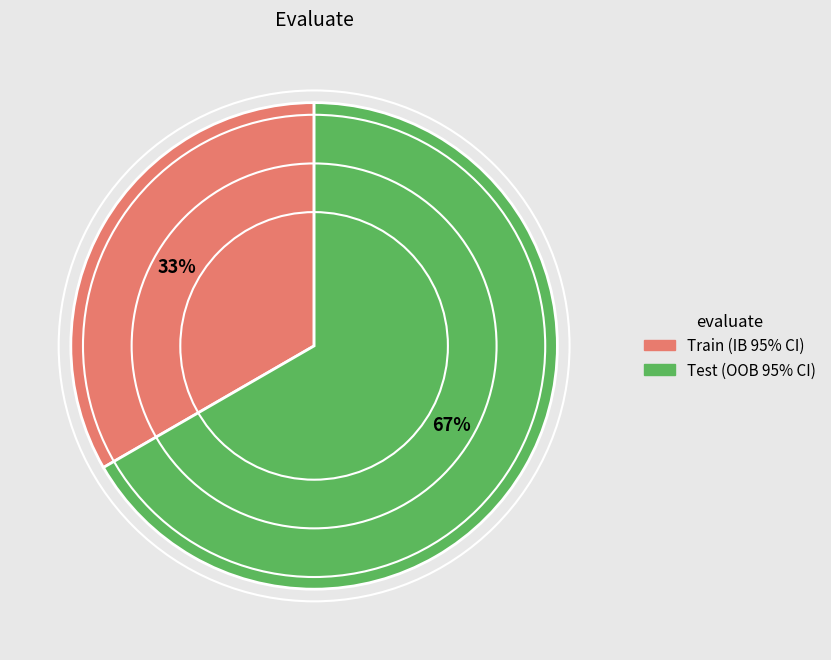

True or false: Test (OOB 95% CI) accounts for 93% of the total.

False